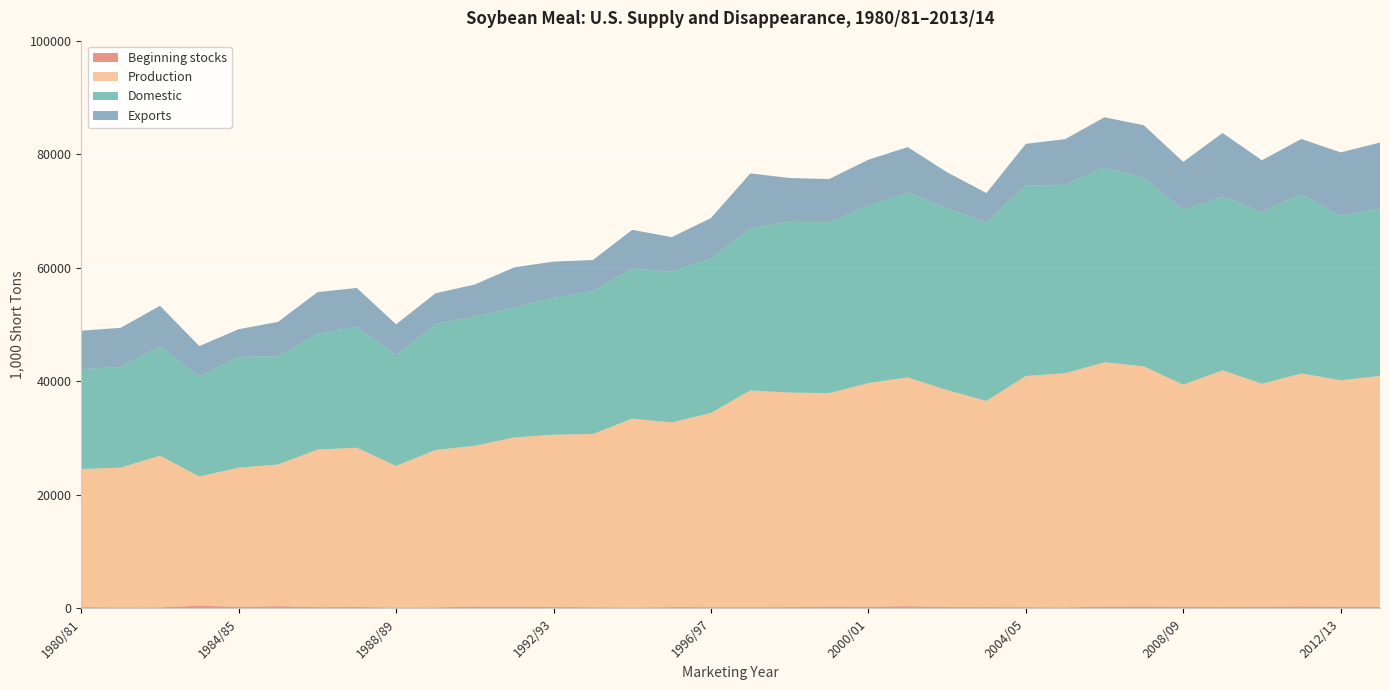

Reading left to right, extract all data points from this chart.

Beginning stocks: 226.0	163.0	175.0	474.0	255.0	387.0	212.0	240.0	153.0	173.3	318.3	285.0	230.0	204.4	149.6	223.4	212.4	209.5	218.1	330.2	292.9	383.3	240.0	219.9	210.7	171.8	313.8	343.0	293.8	234.7	301.6	350.0	300.0	275.0
Production: 24312.0	24634.0	26714.0	22756.0	24529.0	24951.0	27758.0	28060.0	24943.0	27718.7	28325.2	29830.8	30364.2	30514.1	33269.4	32527.0	34211.2	38176.4	37796.6	37591.2	39385.1	40291.8	38194.4	36324.5	40715.4	41243.9	43031.5	42284.1	39102.4	41706.5	39250.9	41035.7	39875.2	40684.7
Domestic: 17591.0	17714.0	19306.0	17615.0	19518.0	19090.0	20435.0	21323.0	19497.0	22193.7	22775.0	22853.5	24086.2	25162.7	26426.9	26548.7	27222.1	28619.4	30102.7	30080.4	31264.5	32567.4	32073.6	31449.5	33561.1	33194.9	34354.8	33231.9	30752.2	30640.2	30300.9	31551.9	28999.0	29514.1
Exports: 6784.0	6908.0	7109.0	5360.0	4879.0	6036.0	7295.0	6824.0	5443.0	5416.5	5633.1	7101.1	6398.2	5481.0	6839.3	6089.0	7111.2	9614.7	7693.4	7619.3	8085.0	8015.3	6314.0	5169.4	7340.4	8047.8	8804.0	9242.0	8497.1	11159.5	9081.3	9749.7	11146.0	11578.1